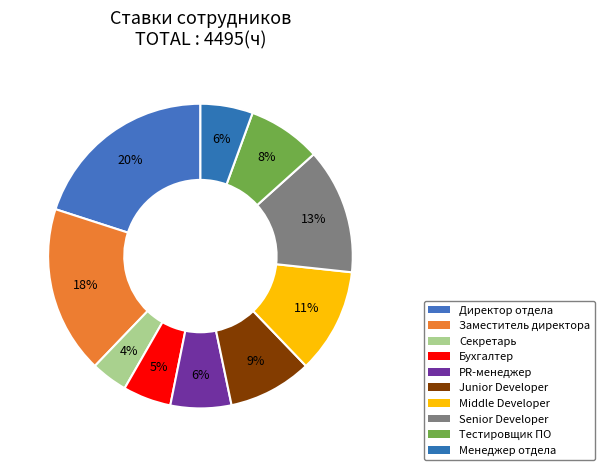

What is the largest slice in the pie chart?

Директор отдела